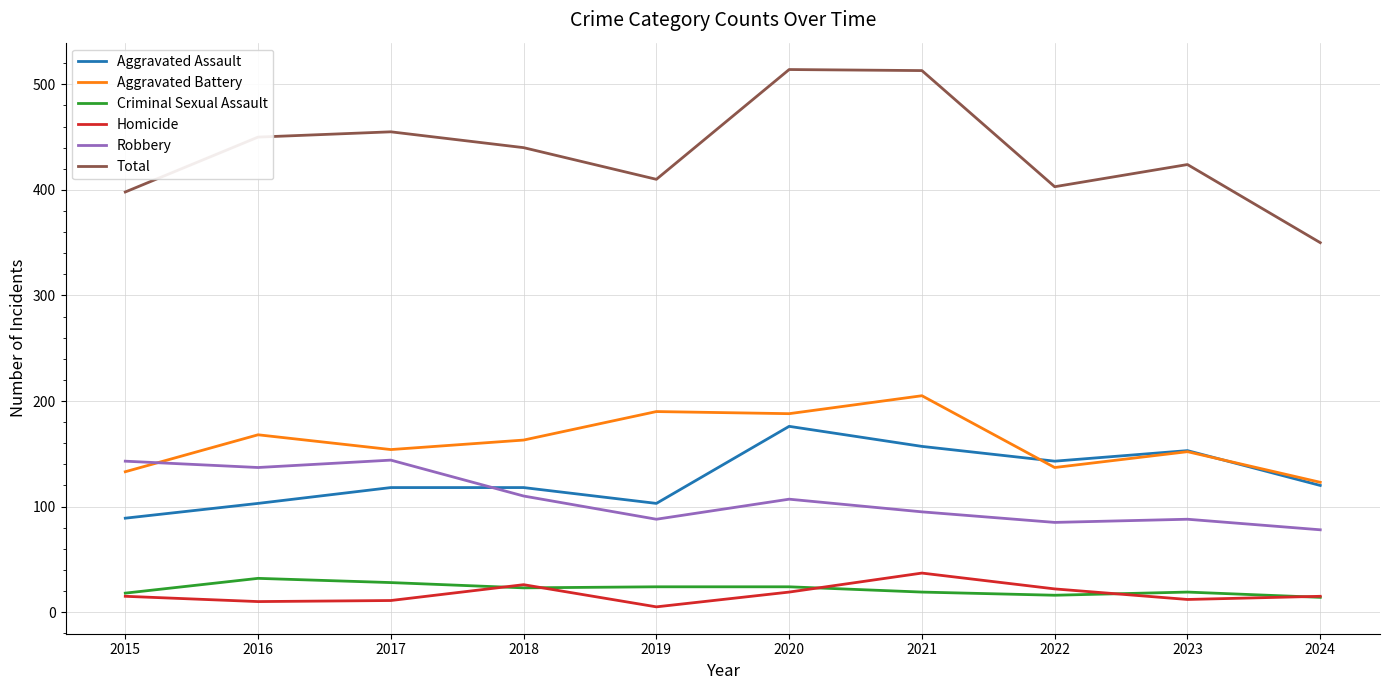

True or false: Aggravated Assault has a value of 158 at 2018.

False